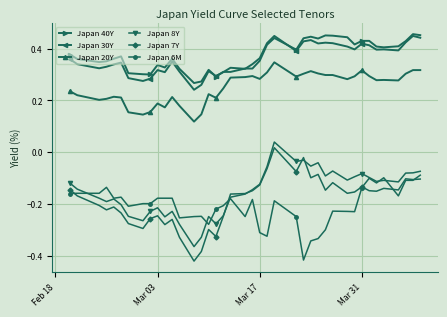

How many positive values does the Japan 7Y series have?

1